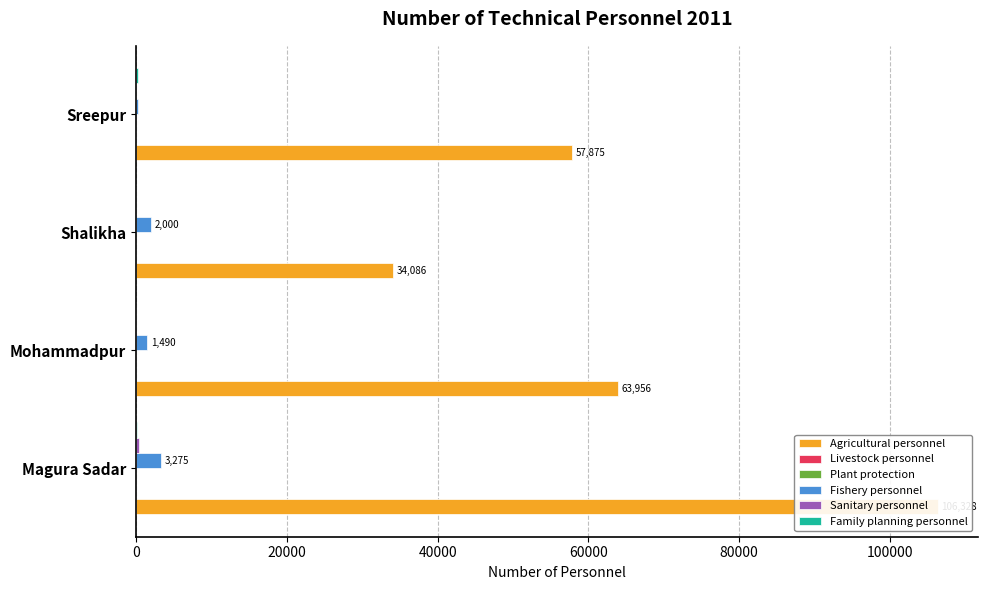

How many data points does each series have?

4